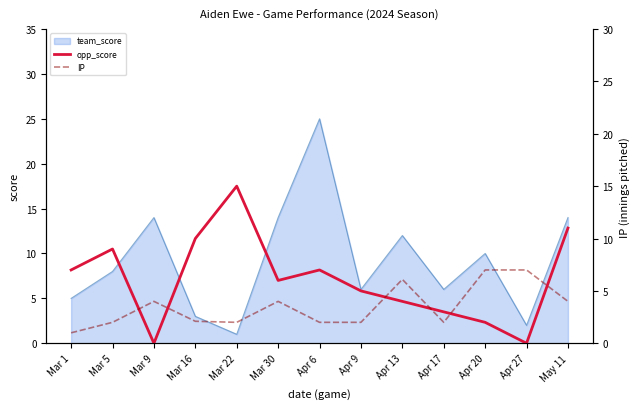

Where do IP and opp_score first cross each other?

Mar 5 and Mar 9